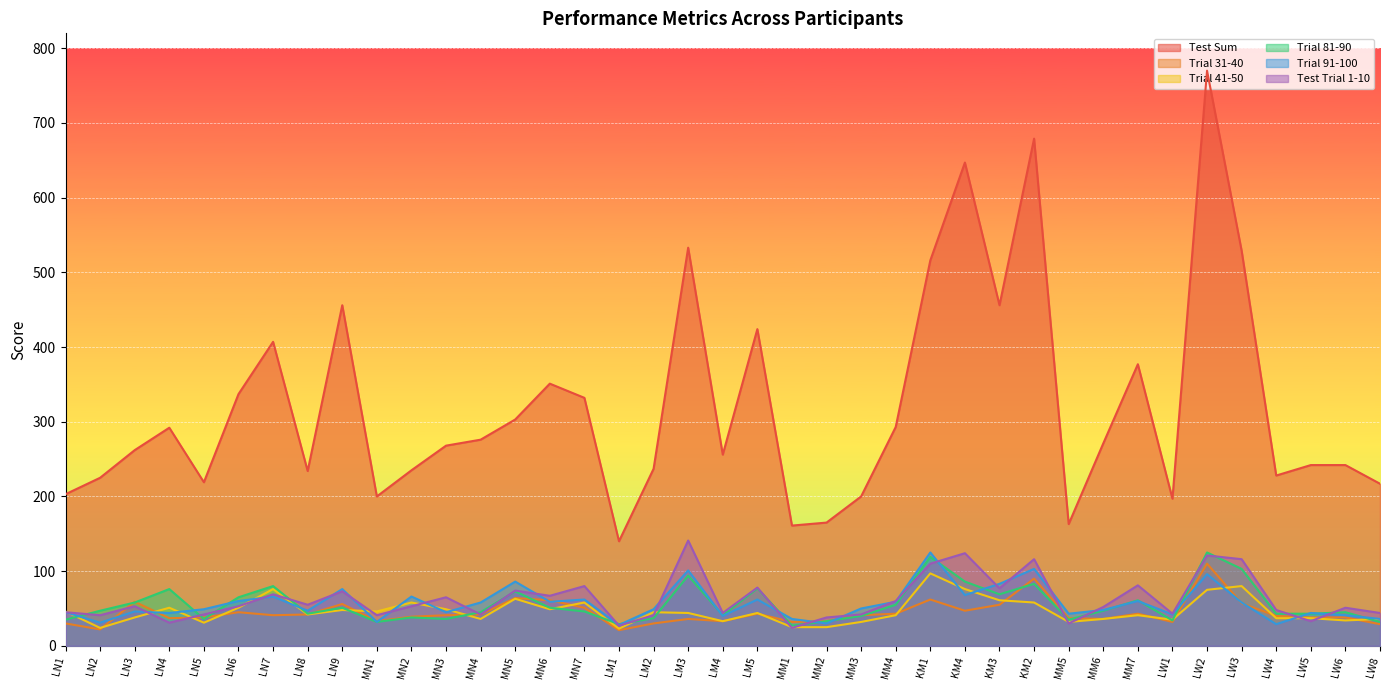

True or false: Trial 81-90 and Test Sum cross at least once.

False